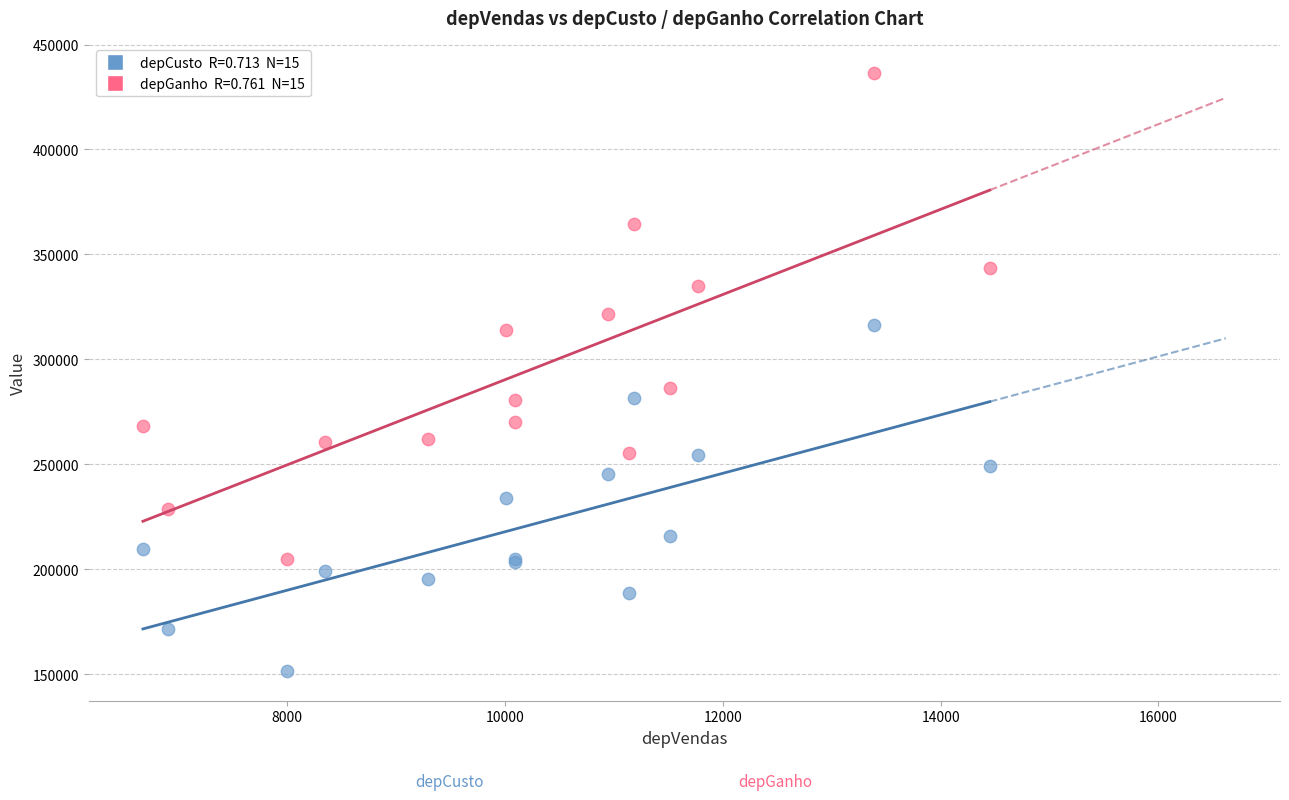

Across all series, what Y value is closest to 293949?

286321